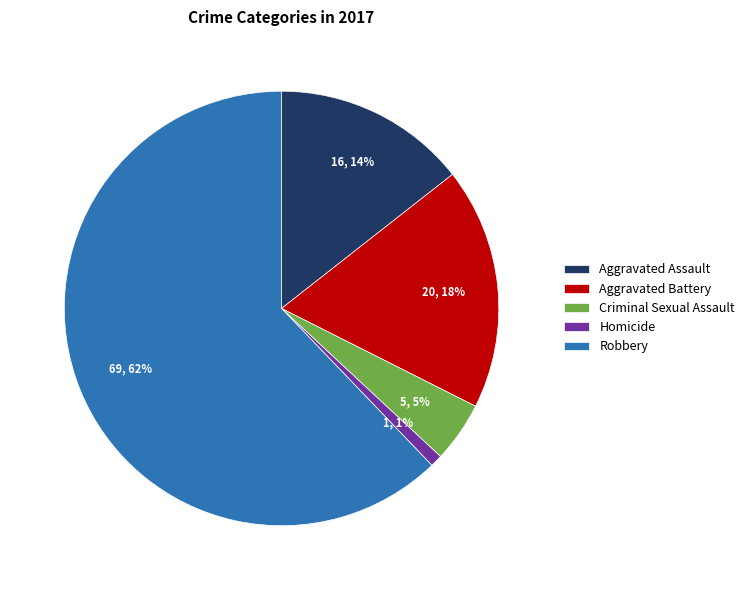

What percentage is the Robbery slice, to the nearest percent?

62%